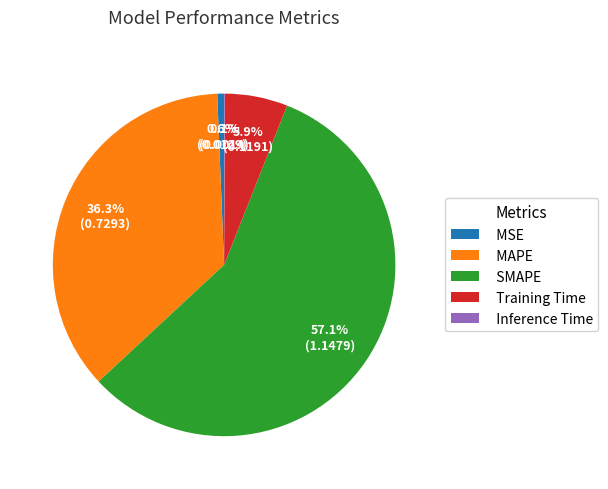

Combined, do SMAPE and Training Time account for over 50%?

Yes